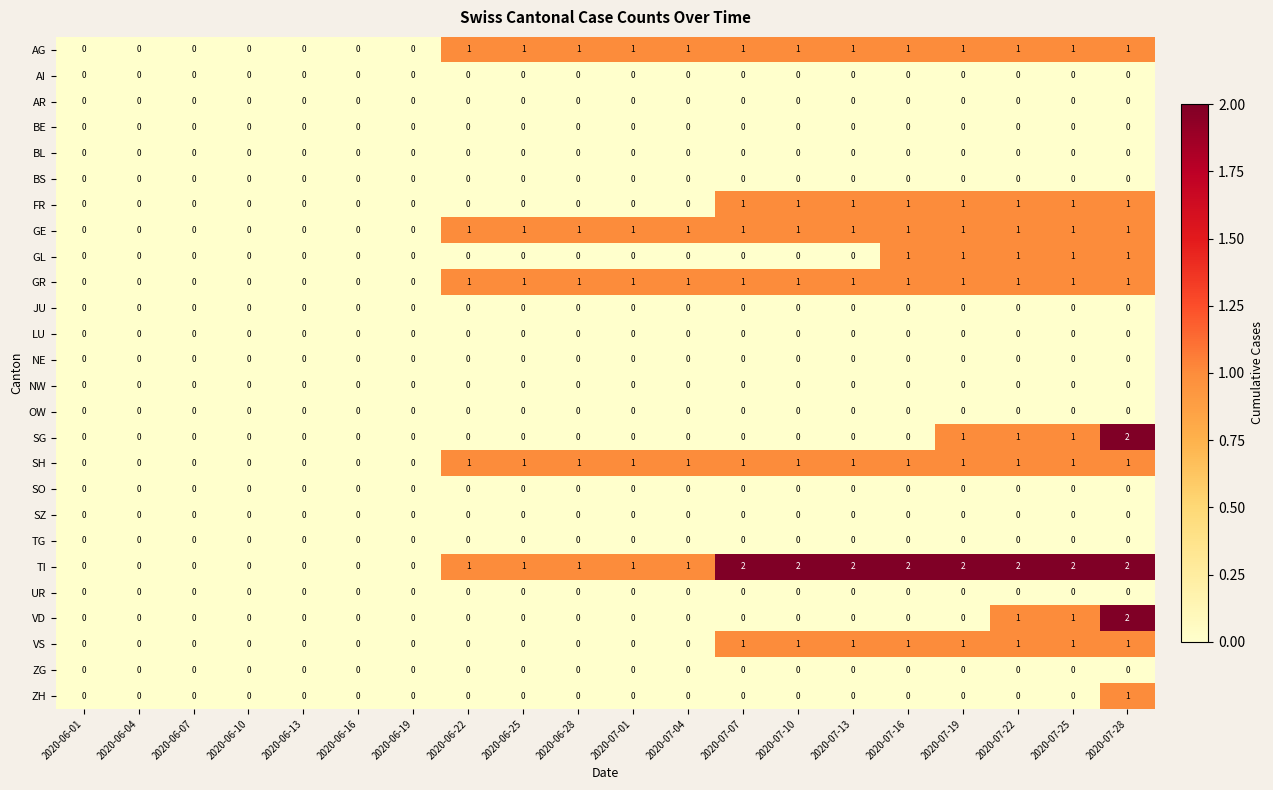

Count the number of data series in this chart.

26